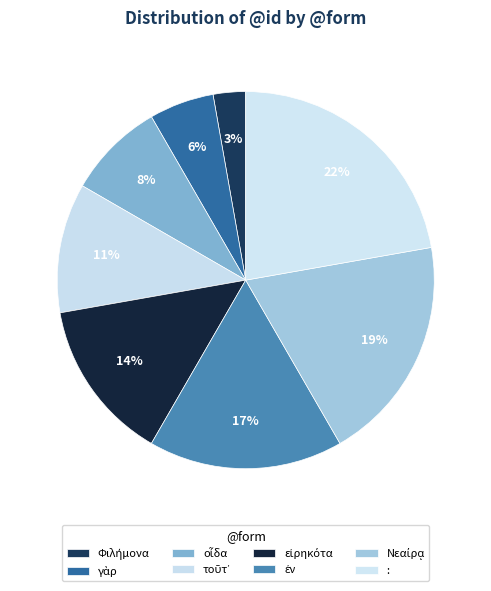

To the nearest percent, what percentage of the pie is :?

22%